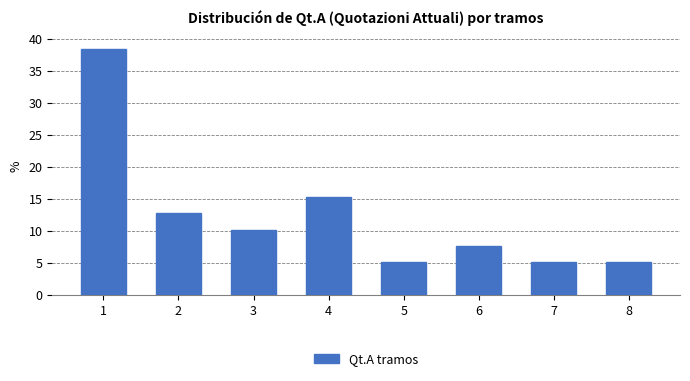

Reading left to right, what are all the values shown in this chart?

1=38.5	2=12.8	3=10.3	4=15.4	5=5.1	6=7.7	7=5.1	8=5.1